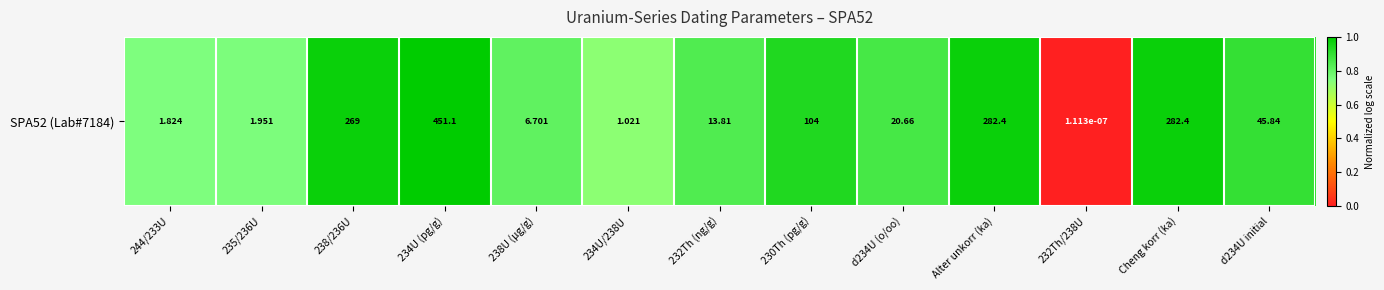

What is the maximum value shown in the chart?

1.0